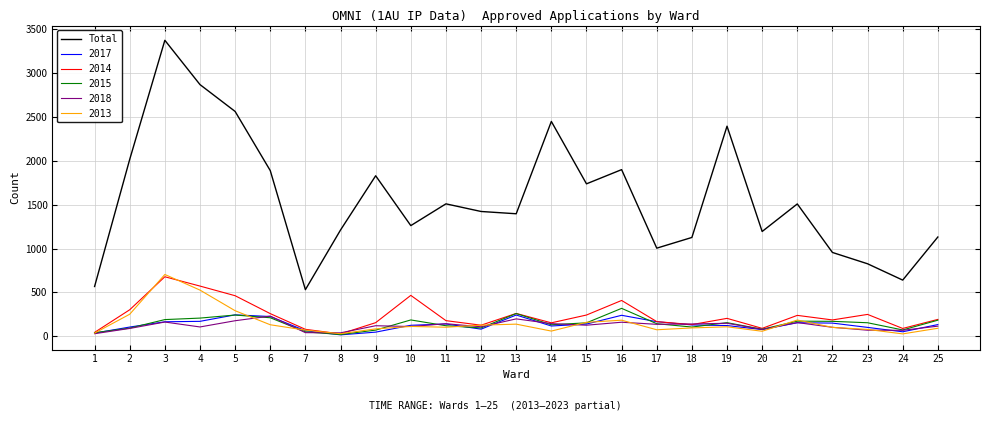

Which series has the largest range (max minus min)?

Total